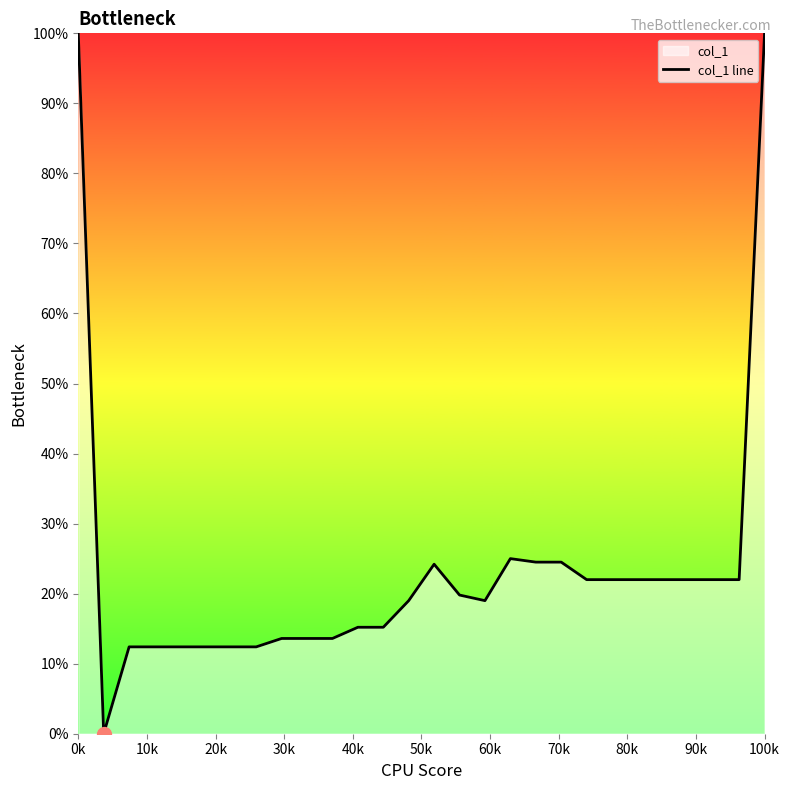

How many points are higher than both their immediate neighbors (excluding endpoints)?

2